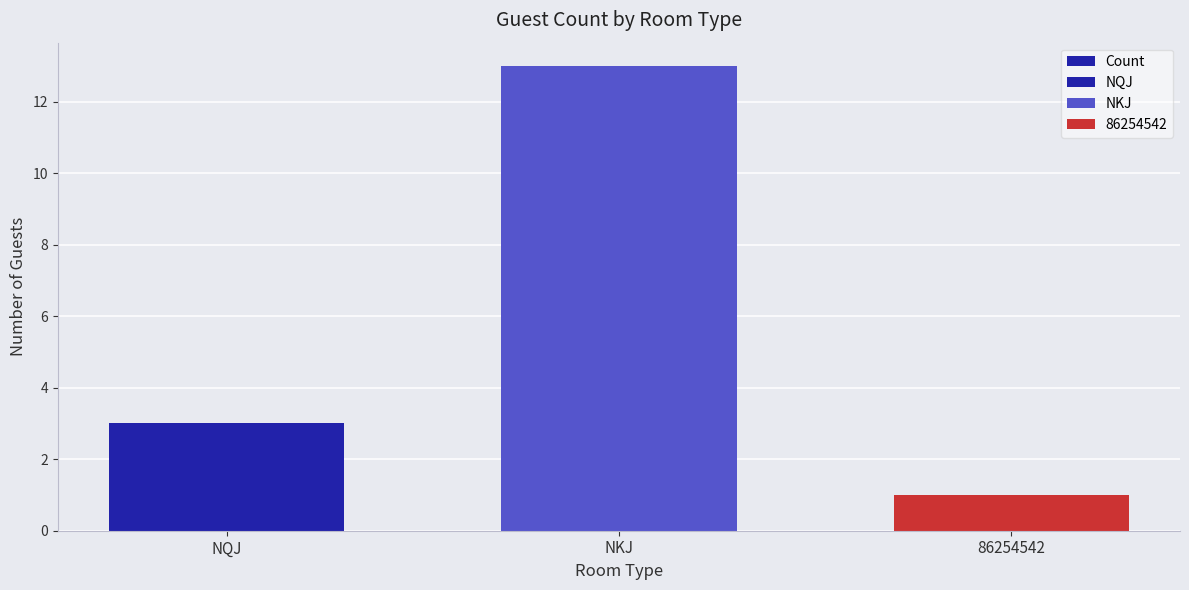

Rank the categories by value from highest to lowest.

NKJ, NQJ, 86254542